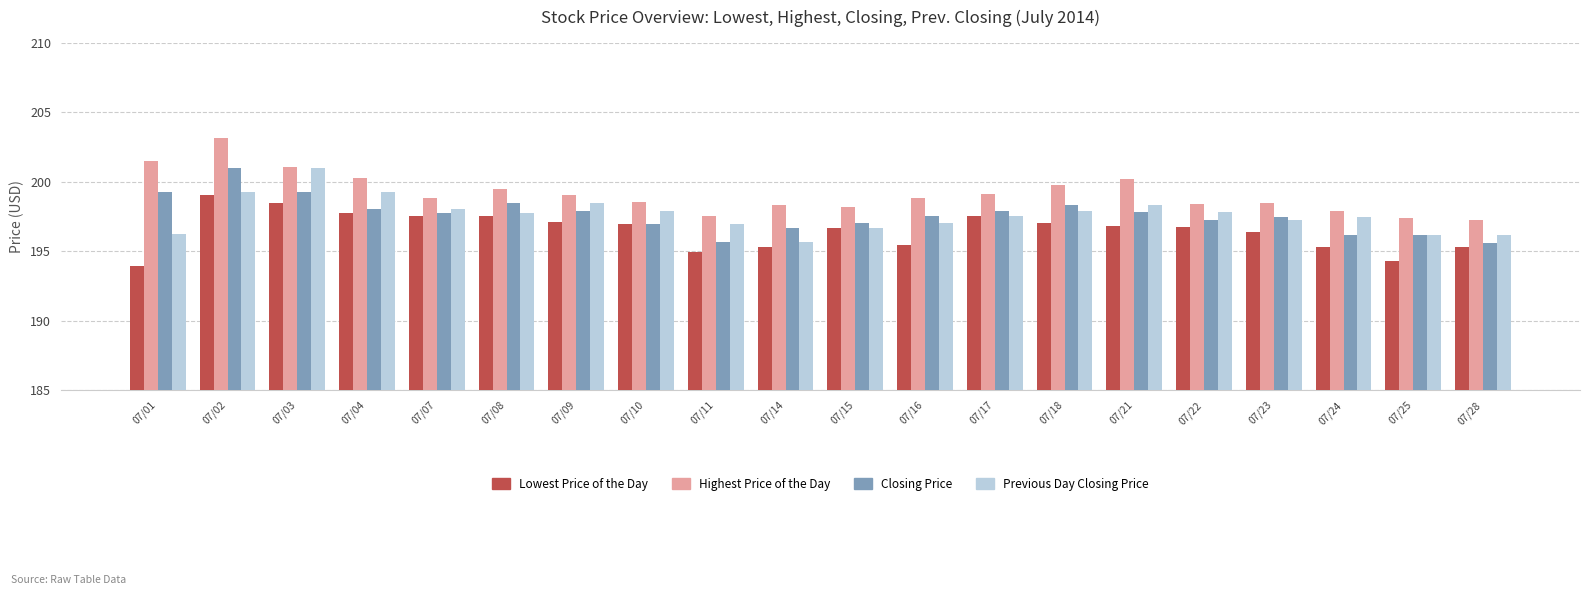

What is the difference between the highest and lowest values at 07/02?

4.1